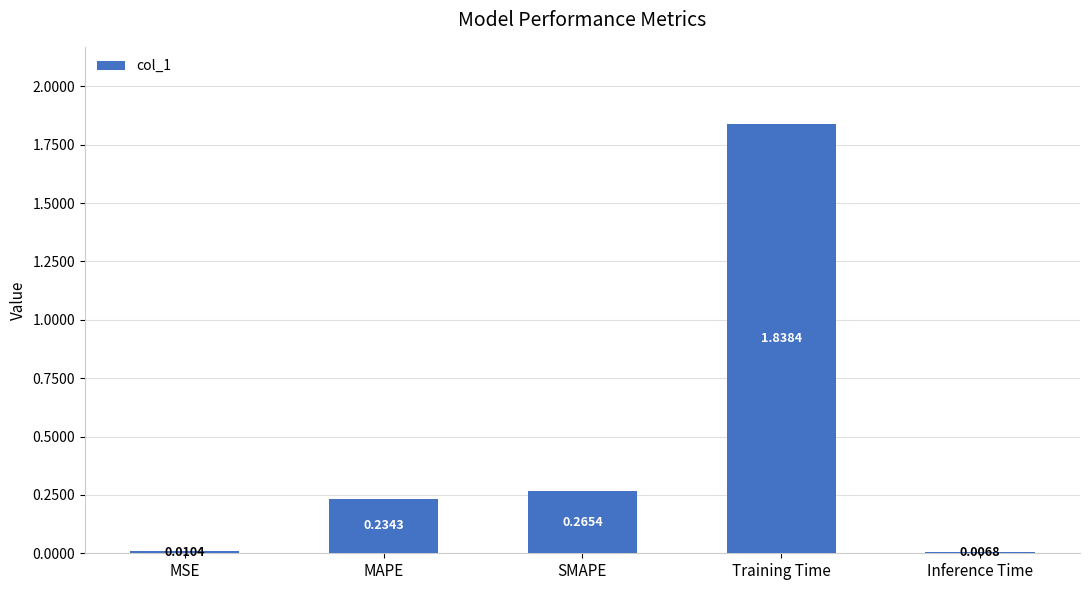

Between Inference Time and MAPE, which is larger?

MAPE